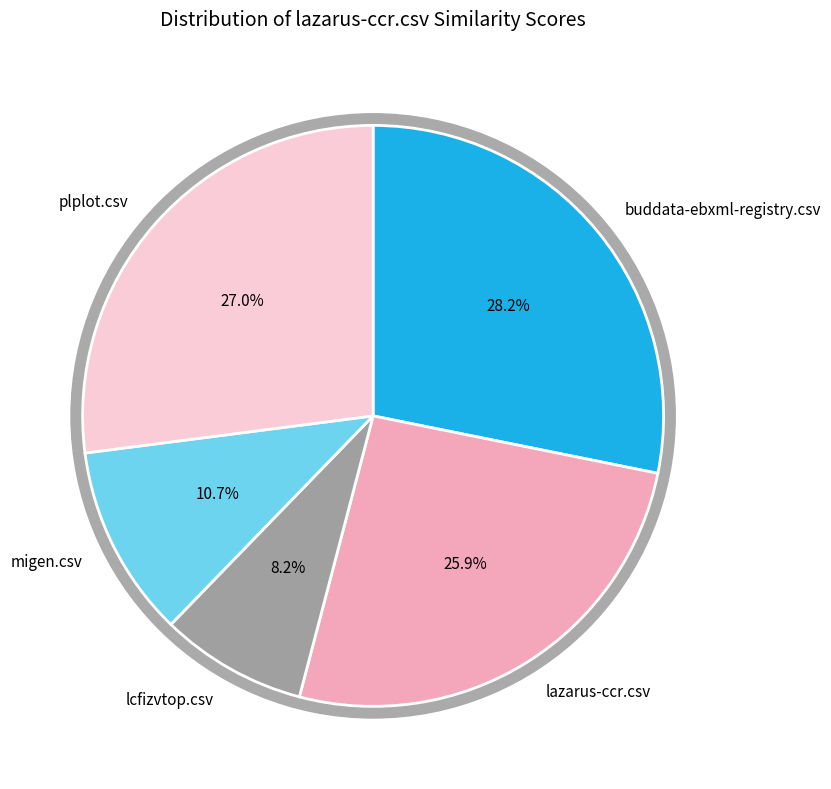

True or false: migen.csv accounts for 1% of the total.

False